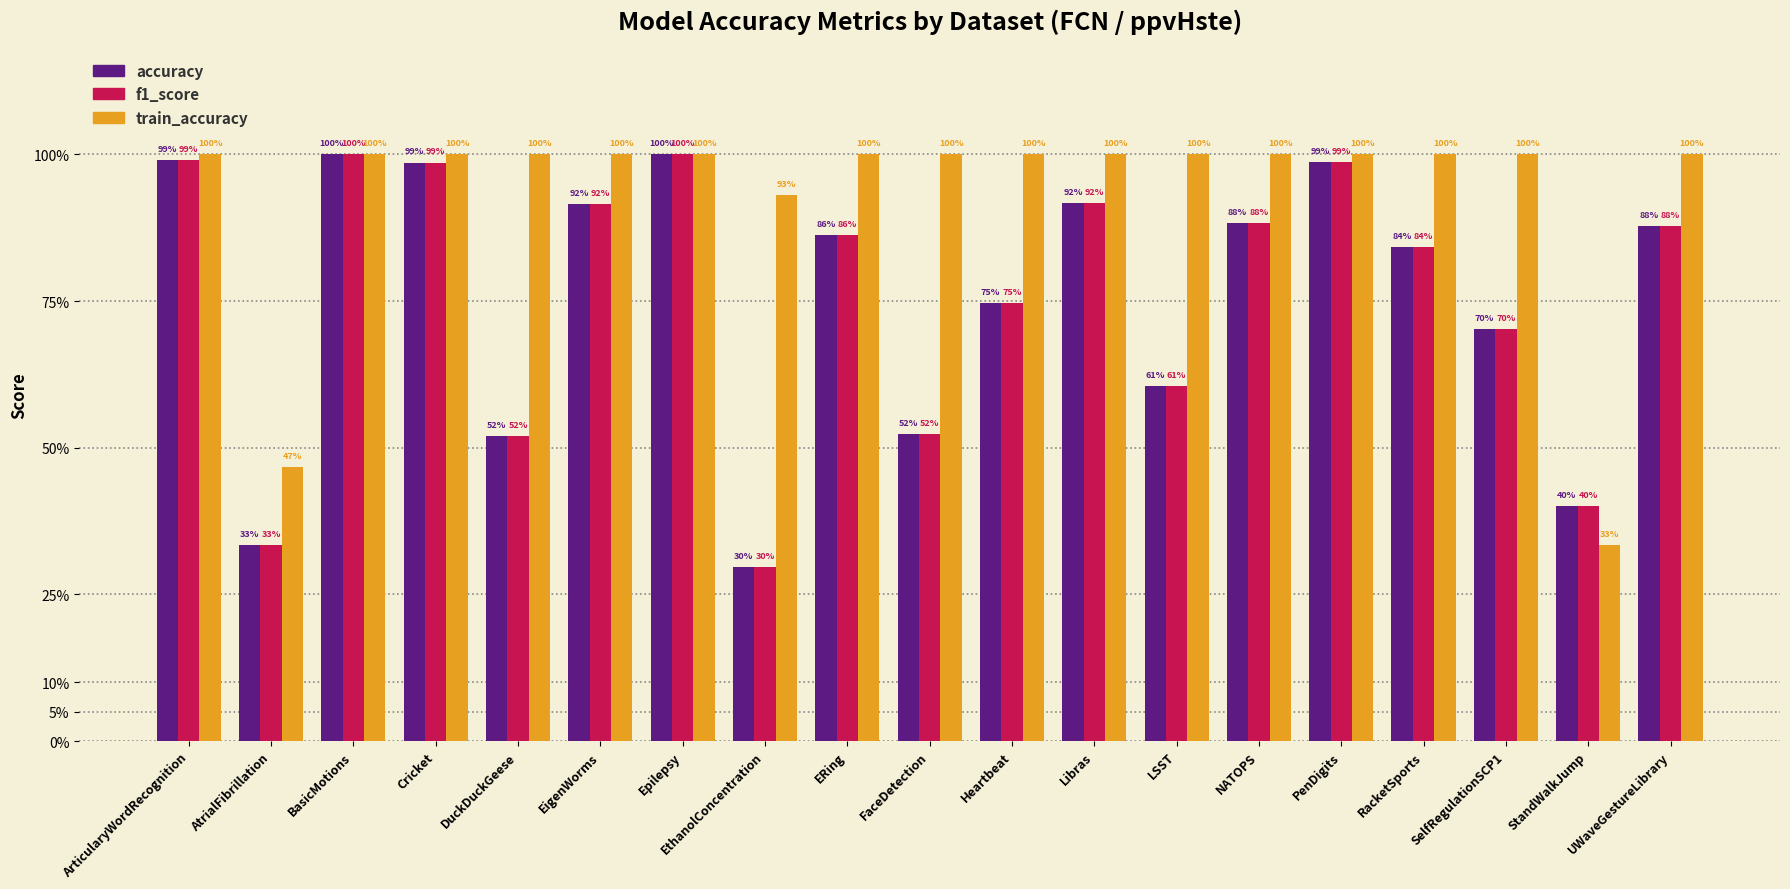

Reading left to right, transcribe all the data shown in this chart.

accuracy: 1.0	0.3	1.0	1.0	0.5	0.9	1.0	0.3	0.9	0.5	0.7	0.9	0.6	0.9	1.0	0.8	0.7	0.4	0.9
f1_score: 1.0	0.3	1.0	1.0	0.5	0.9	1.0	0.3	0.9	0.5	0.7	0.9	0.6	0.9	1.0	0.8	0.7	0.4	0.9
train_accuracy: 1.0	0.5	1.0	1.0	1.0	1.0	1.0	0.9	1.0	1.0	1.0	1.0	1.0	1.0	1.0	1.0	1.0	0.3	1.0